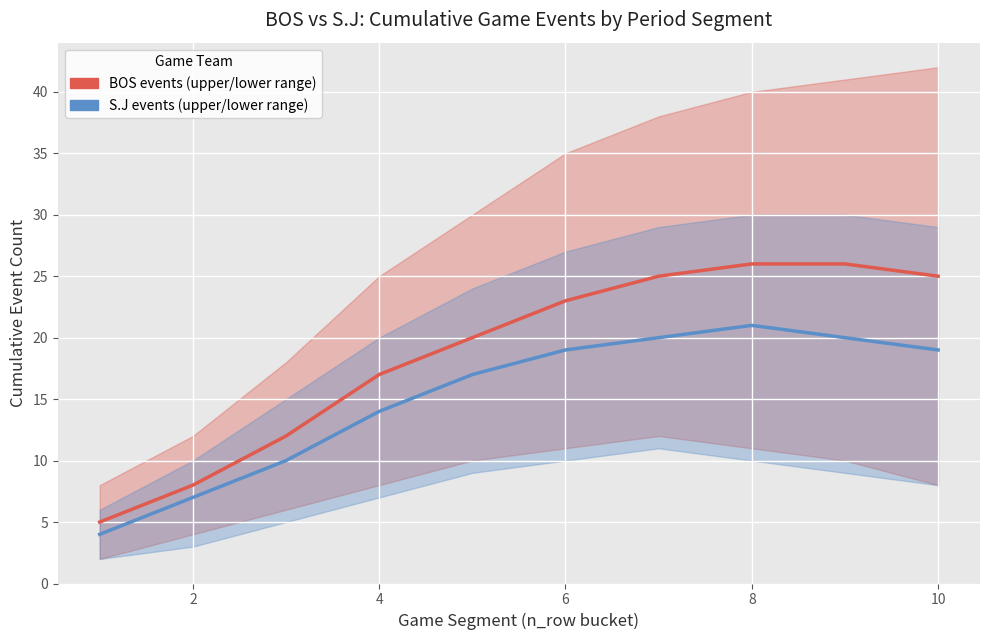

What value does the BOS (Reservoir growth and low sediment retention) series have at 7, to the nearest 5?

25